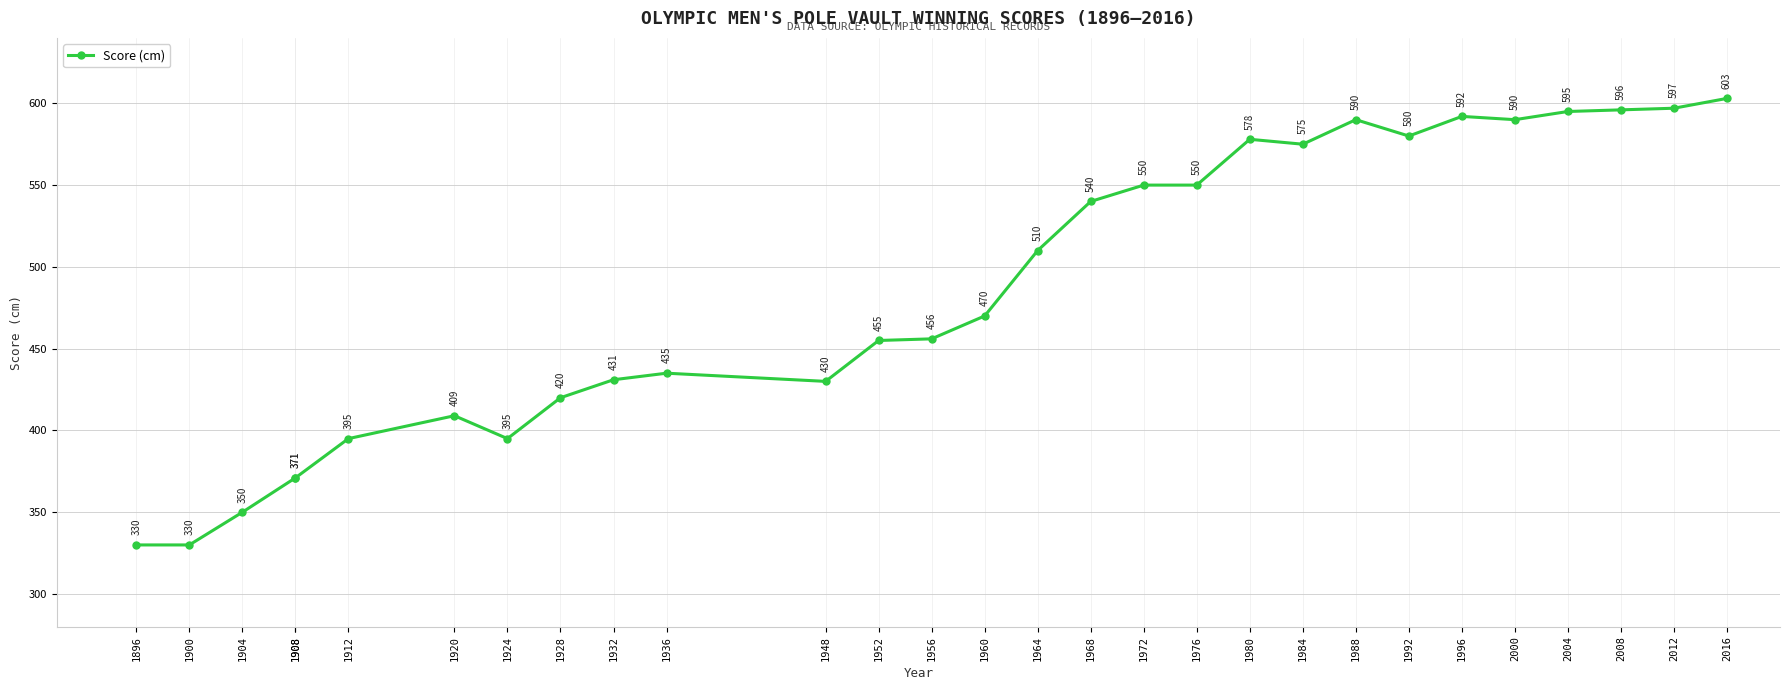

List the labels in order of value, smallest first.

1896, 1900, 1904, 1908, 1908, 1912, 1924, 1920, 1928, 1948, 1932, 1936, 1952, 1956, 1960, 1964, 1968, 1972, 1976, 1984, 1980, 1992, 1988, 2000, 1996, 2004, 2008, 2012, 2016